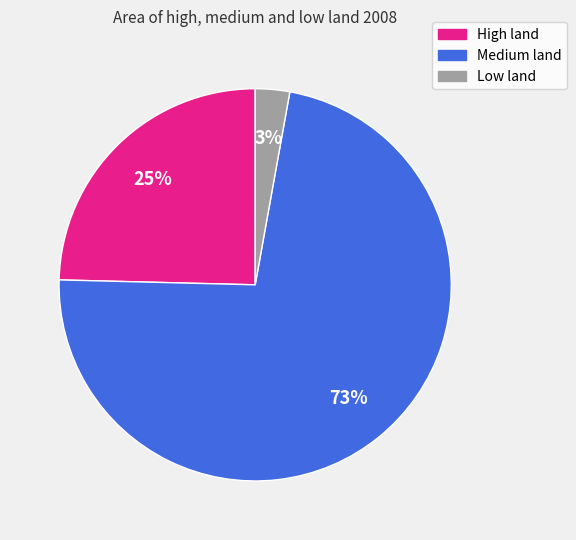

How many segments does this pie chart have?

3